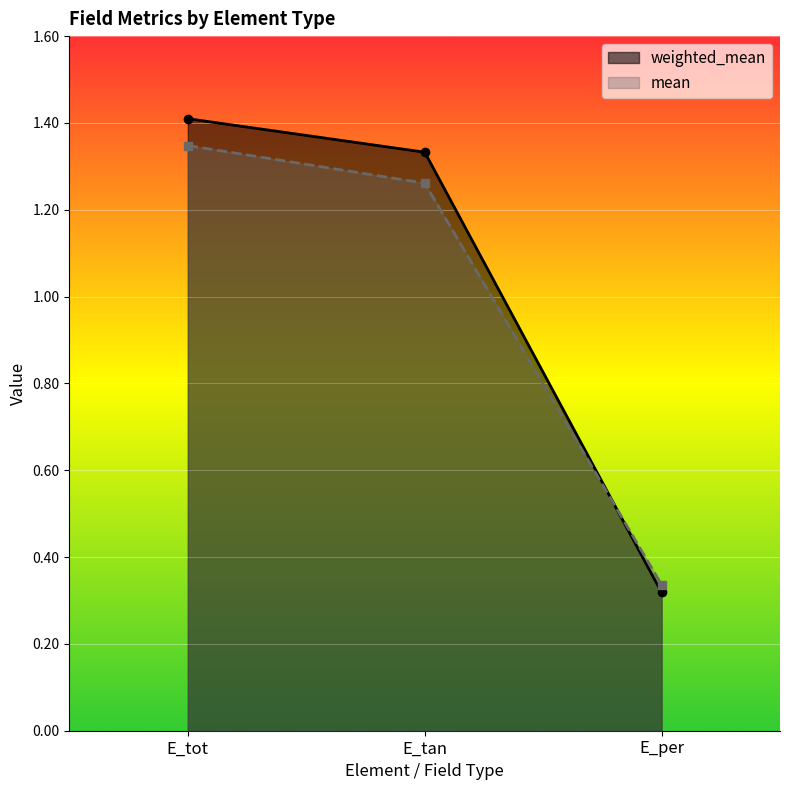

At which label is weighted_mean closest to 0?

E_per